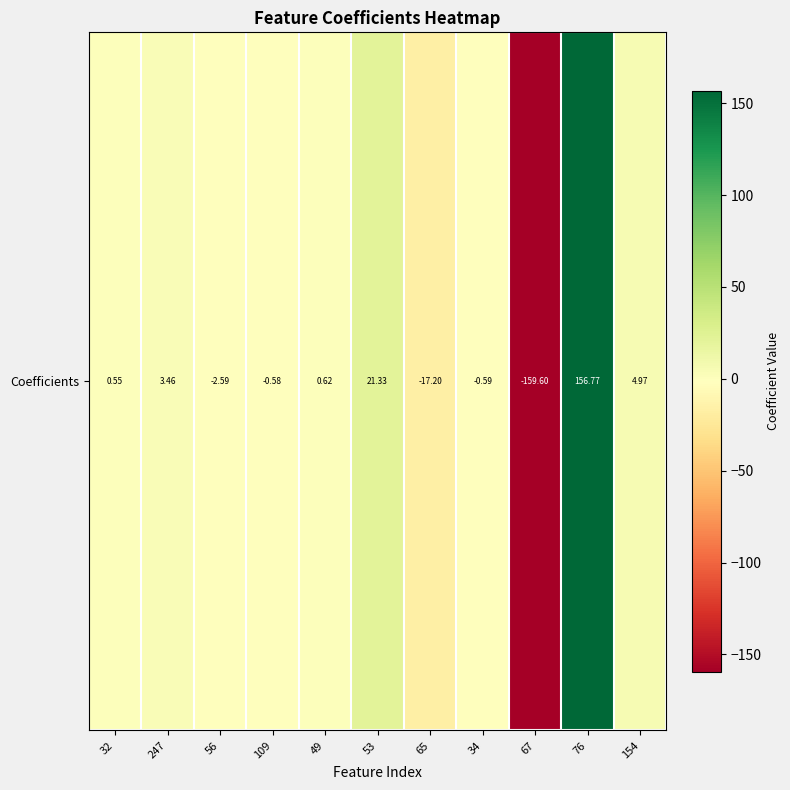

Rank the categories by value from lowest to highest.

67, 65, 56, 34, 109, 32, 49, 247, 154, 53, 76